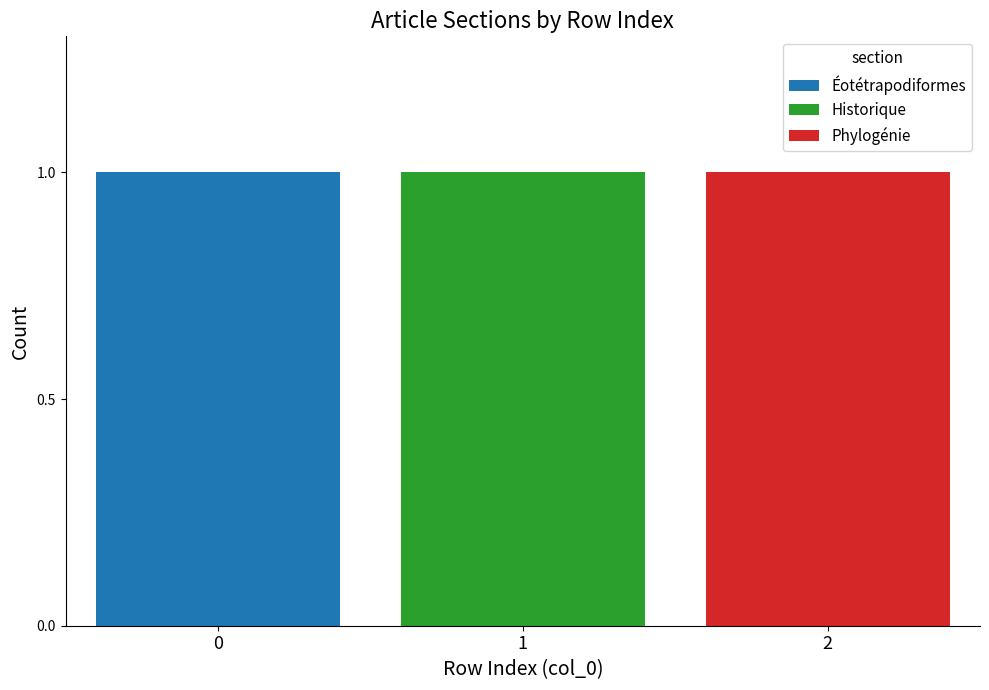

Reading left to right, what are the values for Éotétrapodiformes?

0=1	1=0	2=0